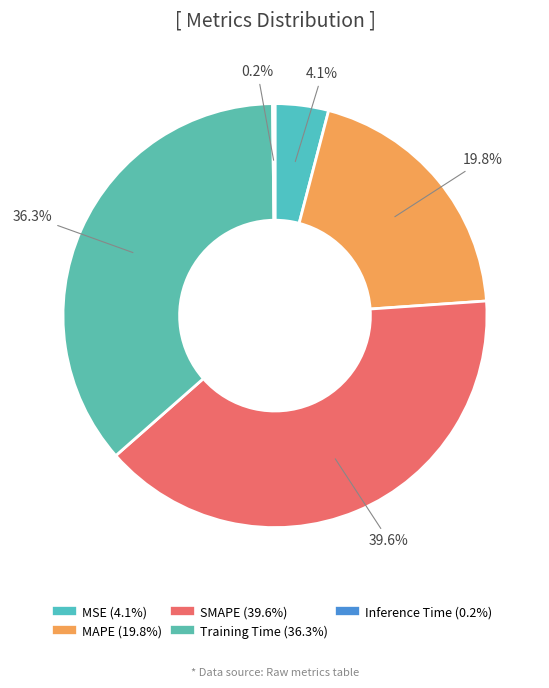

What is the ratio of the value at MSE to the value at Training Time?

0.1